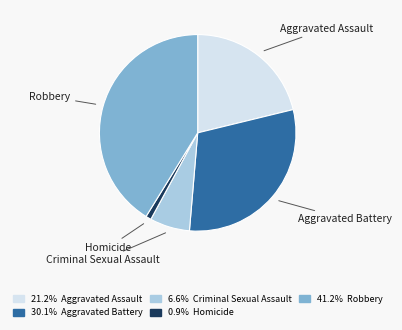

How many segments does this pie chart have?

5